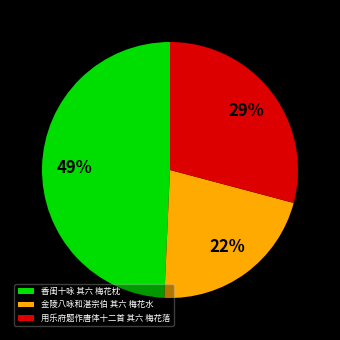

Do 用乐府题作唐体十二首 其六 梅花落 and 金陵八咏和湛宗伯 其六 梅花水 together represent more than half of the pie?

Yes